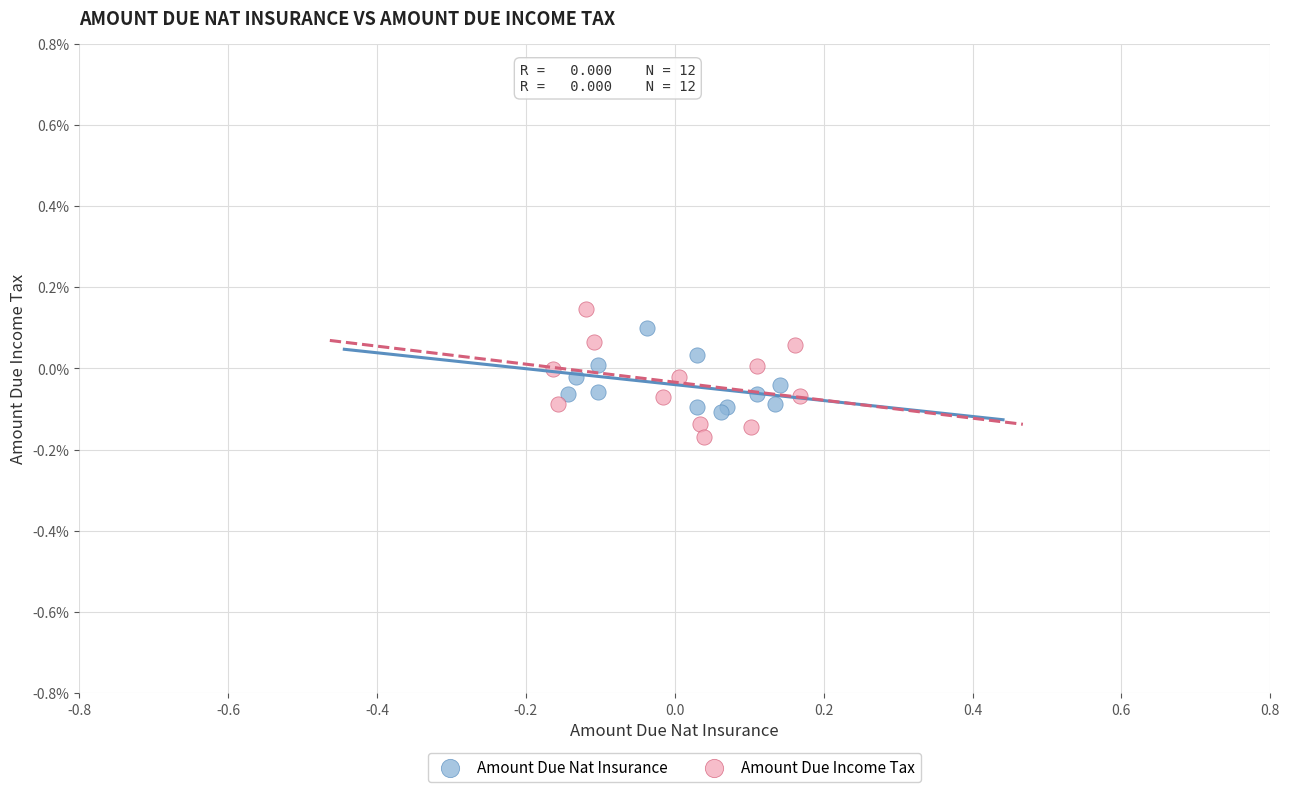

Which series has the largest Y range (max minus min)?

Amount Due Income Tax